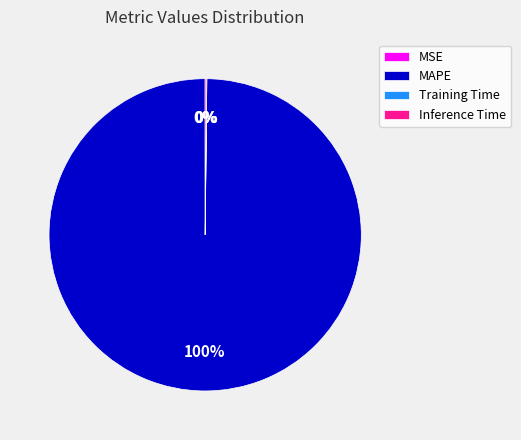

The MAPE slice represents 100% of the pie. True or false?

True